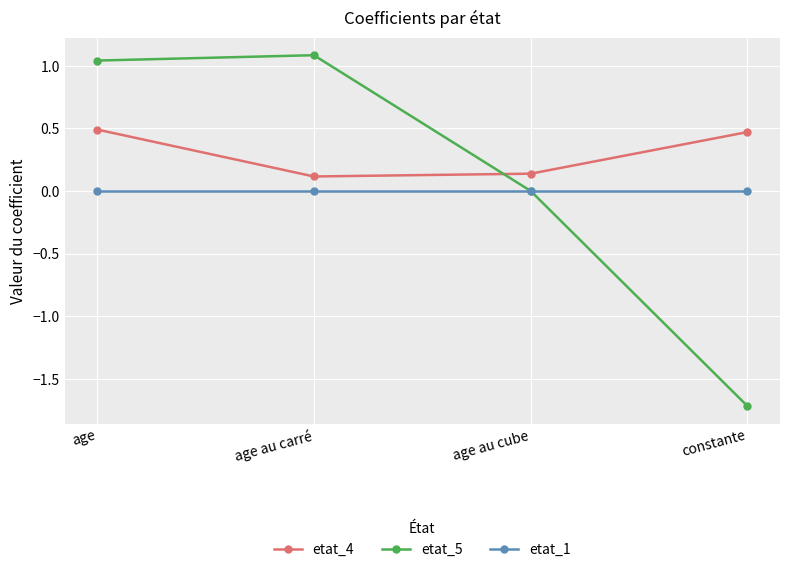

What is the average value of the etat_4 series?

0.3